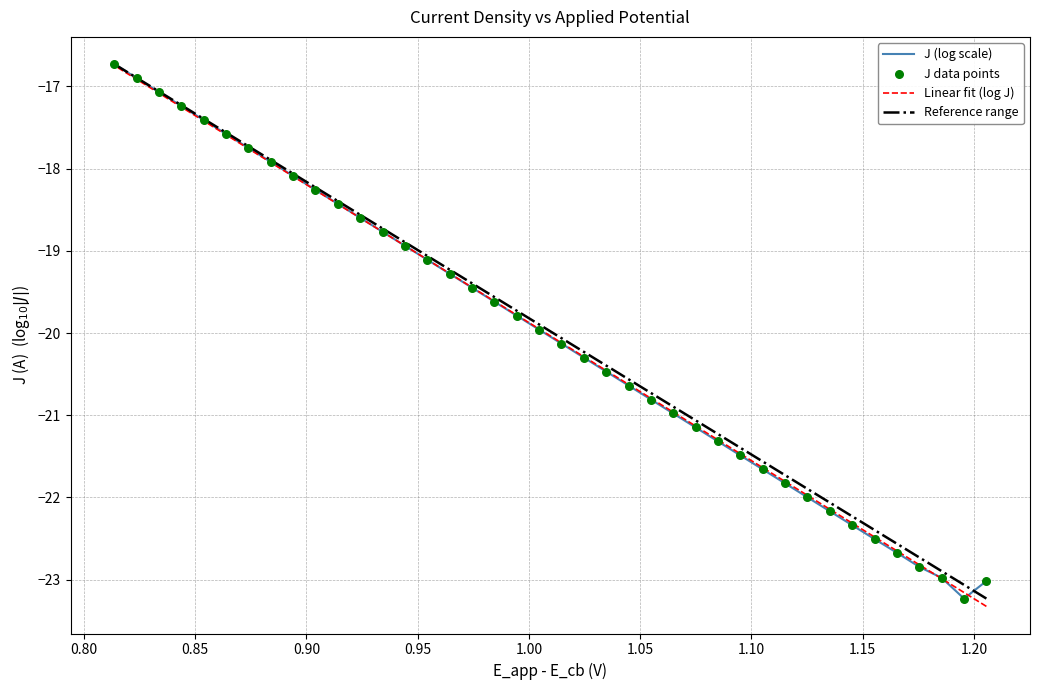

Which series has the widest spread of Y values?

Linear fit (log J)